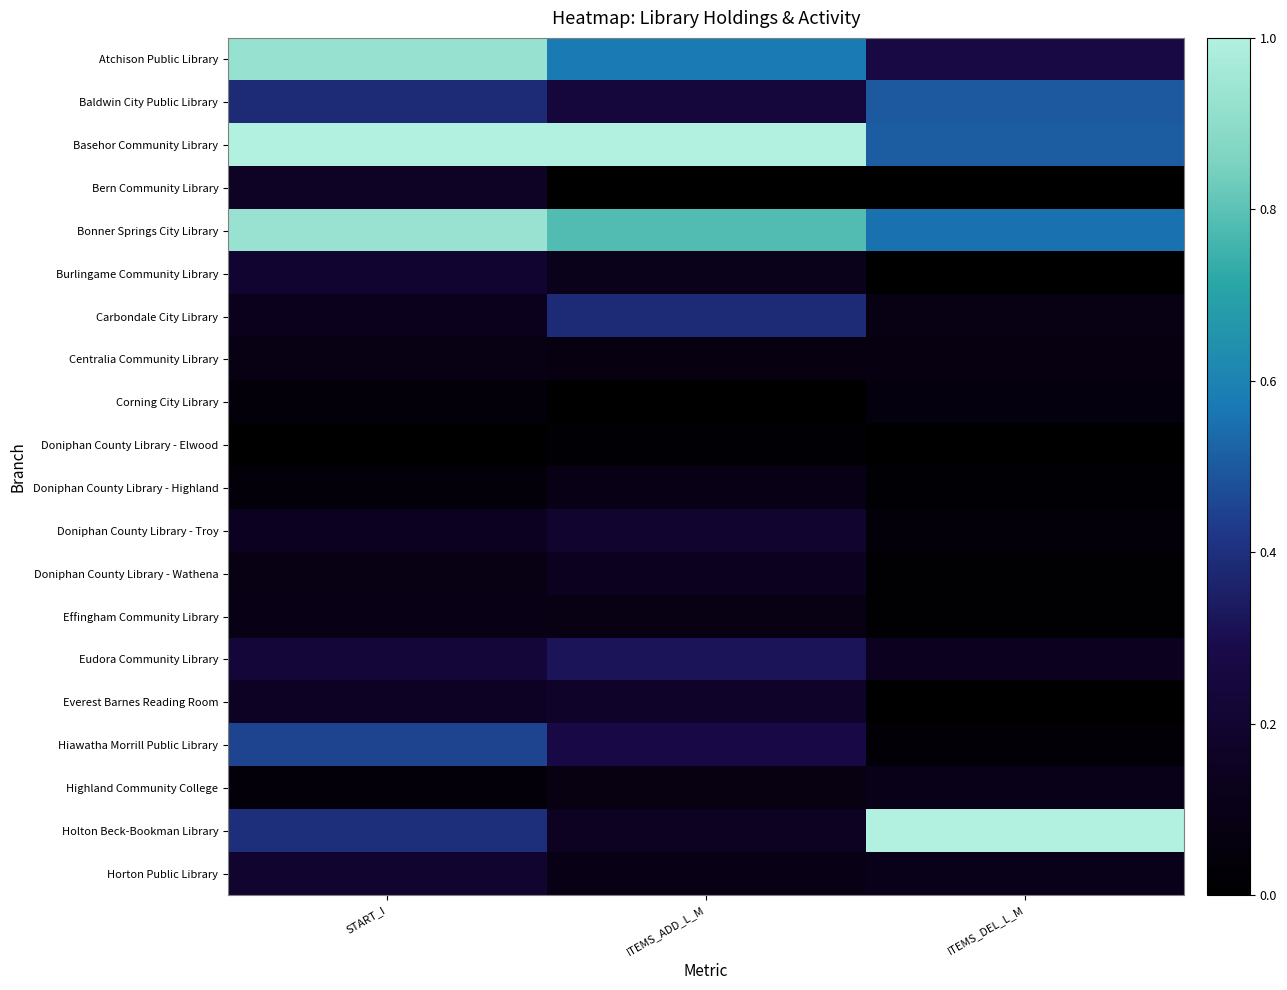

At ITEMS_DEL_L_M, list the series in order from smallest to largest.

Doniphan County Library - Elwood, Bern Community Library, Everest Barnes Reading Room, Burlingame Community Library, Doniphan County Library - Wathena, Effingham Community Library, Doniphan County Library - Highland, Hiawatha Morrill Public Library, Doniphan County Library - Troy, Corning City Library, Centralia Community Library, Carbondale City Library, Highland Community College, Horton Public Library, Eudora Community Library, Atchison Public Library, Baldwin City Public Library, Basehor Community Library, Bonner Springs City Library, Holton Beck-Bookman Library